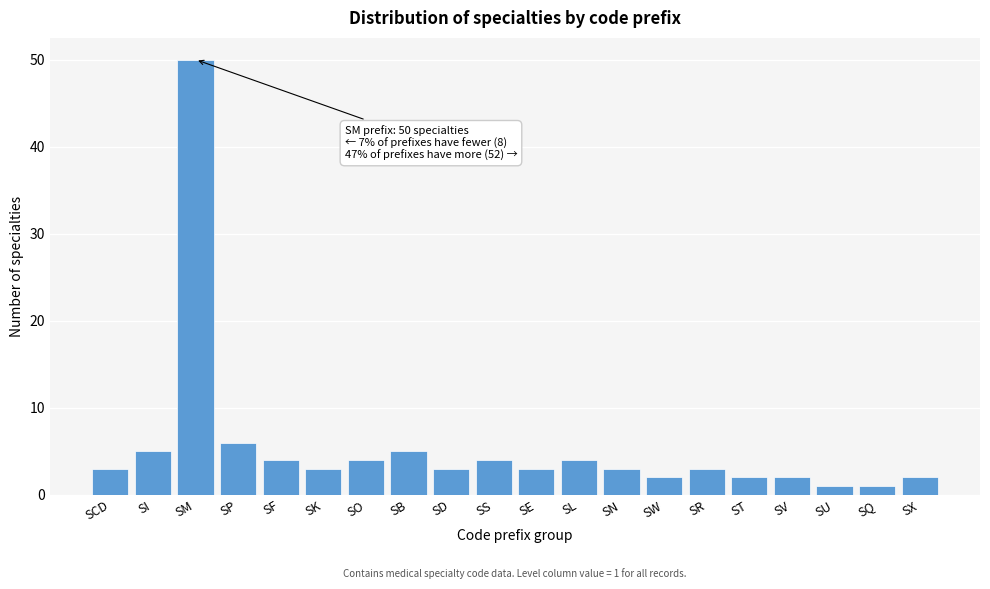

Reading left to right, extract all data points from this chart.

SCD=3	SI=5	SM=50	SP=6	SF=4	SK=3	SO=4	SB=5	SD=3	SS=4	SE=3	SL=4	SN=3	SW=2	SR=3	ST=2	SV=2	SU=1	SQ=1	SX=2